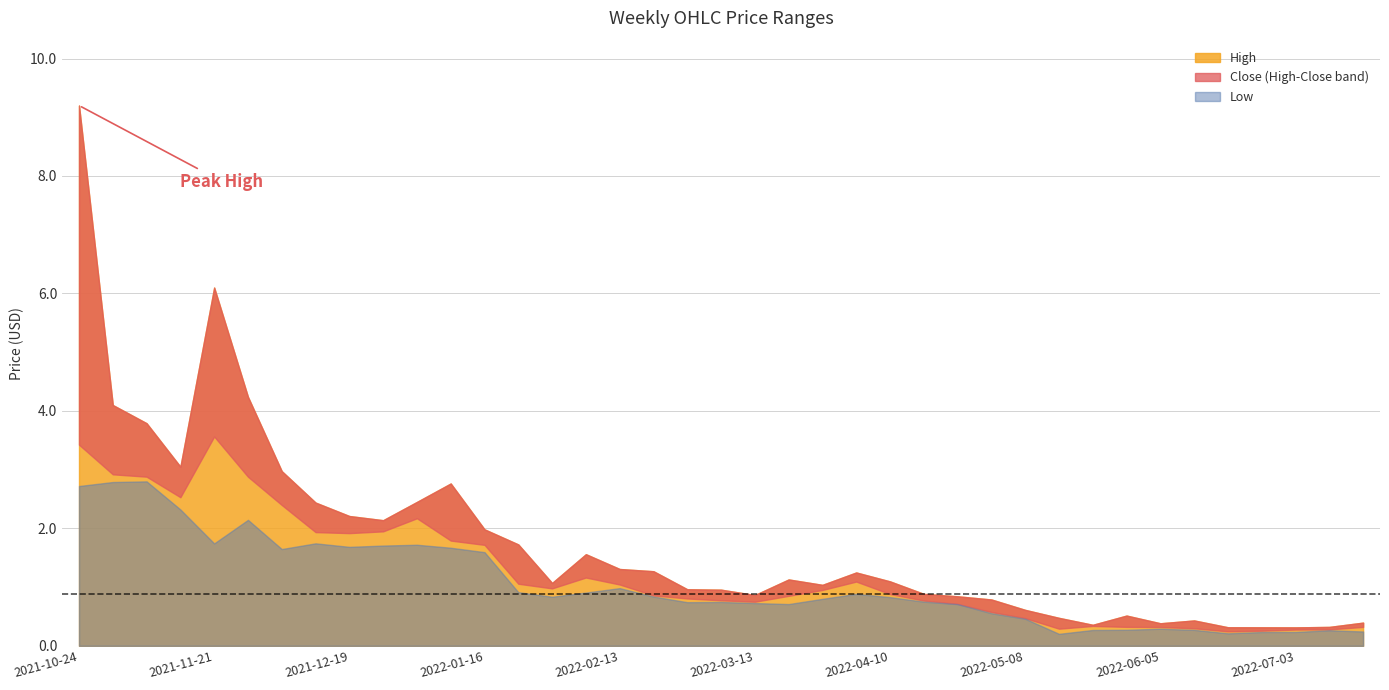

What is the minimum value for High?

0.3